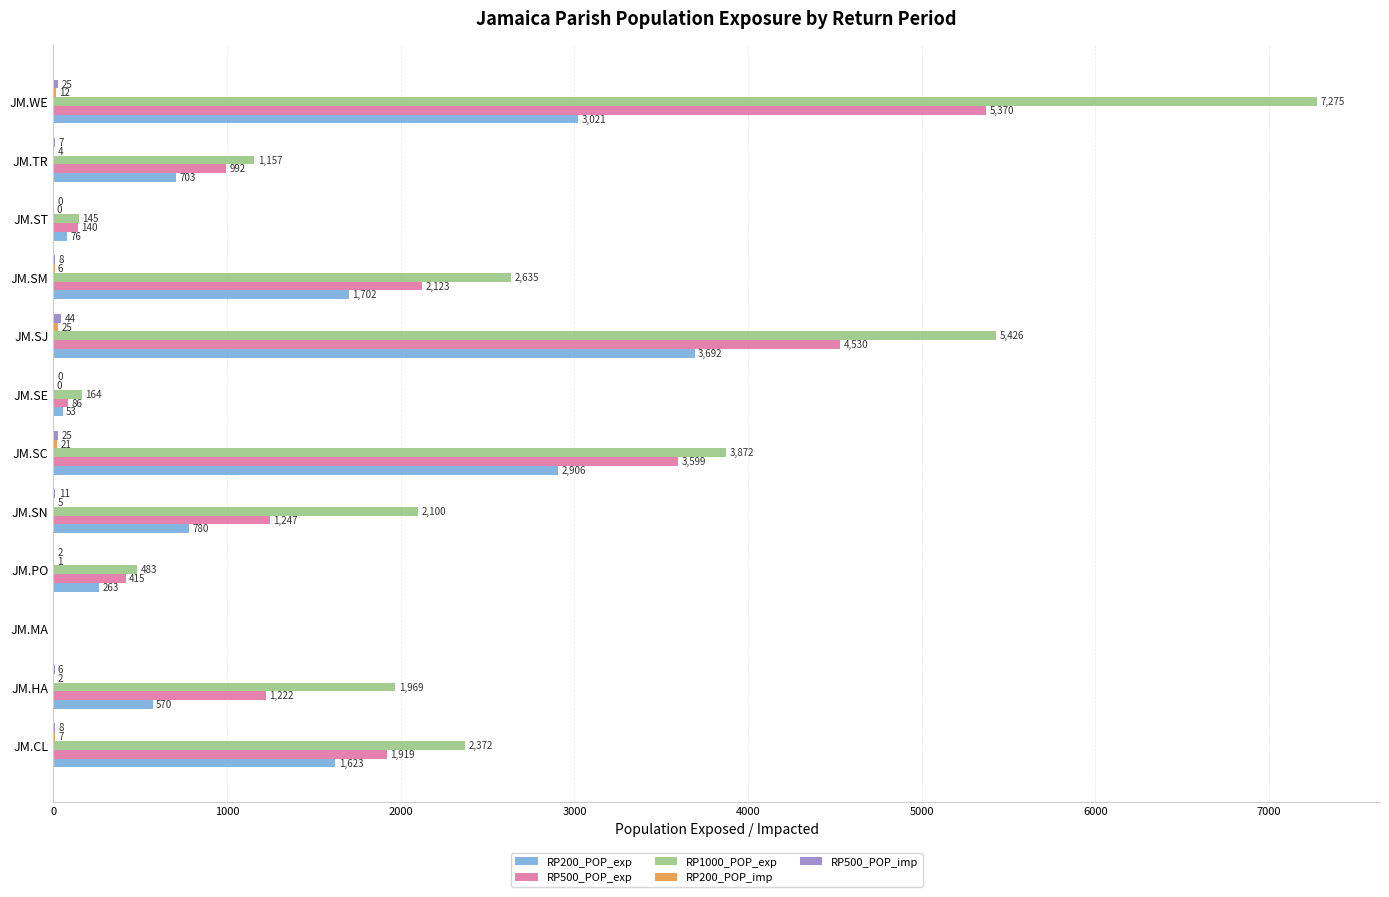

What is the maximum value for RP1000_POP_exp?

7275.4